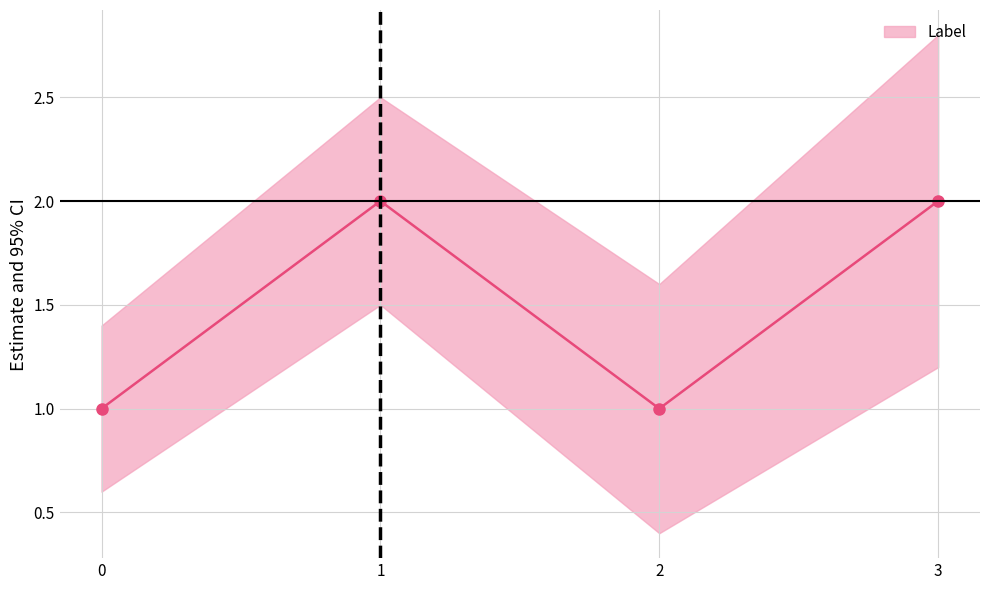

Is it true that the value at 3 is 1?

False